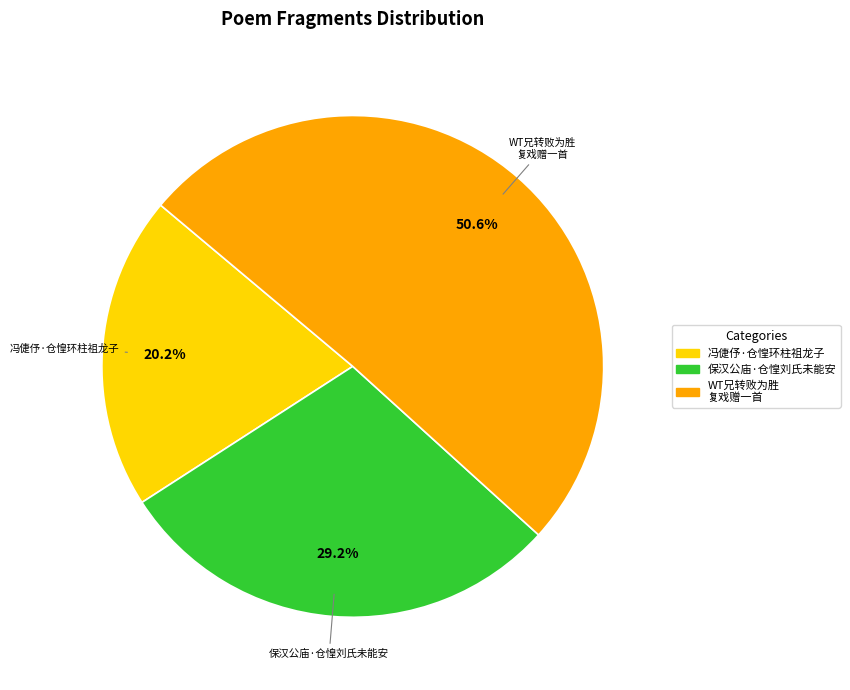

What percentage is NOT represented by 冯倢伃·仓惶环柱祖龙子?

79.8%